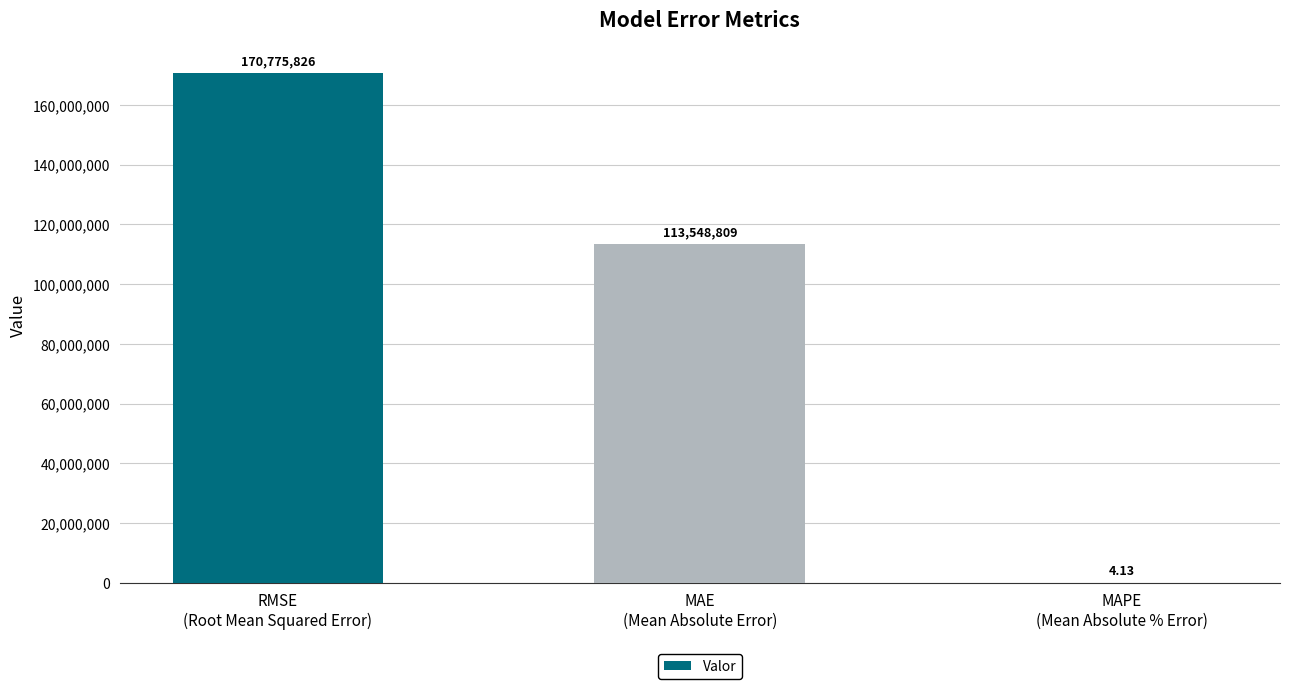

Count the number of values greater than 113548809.

2